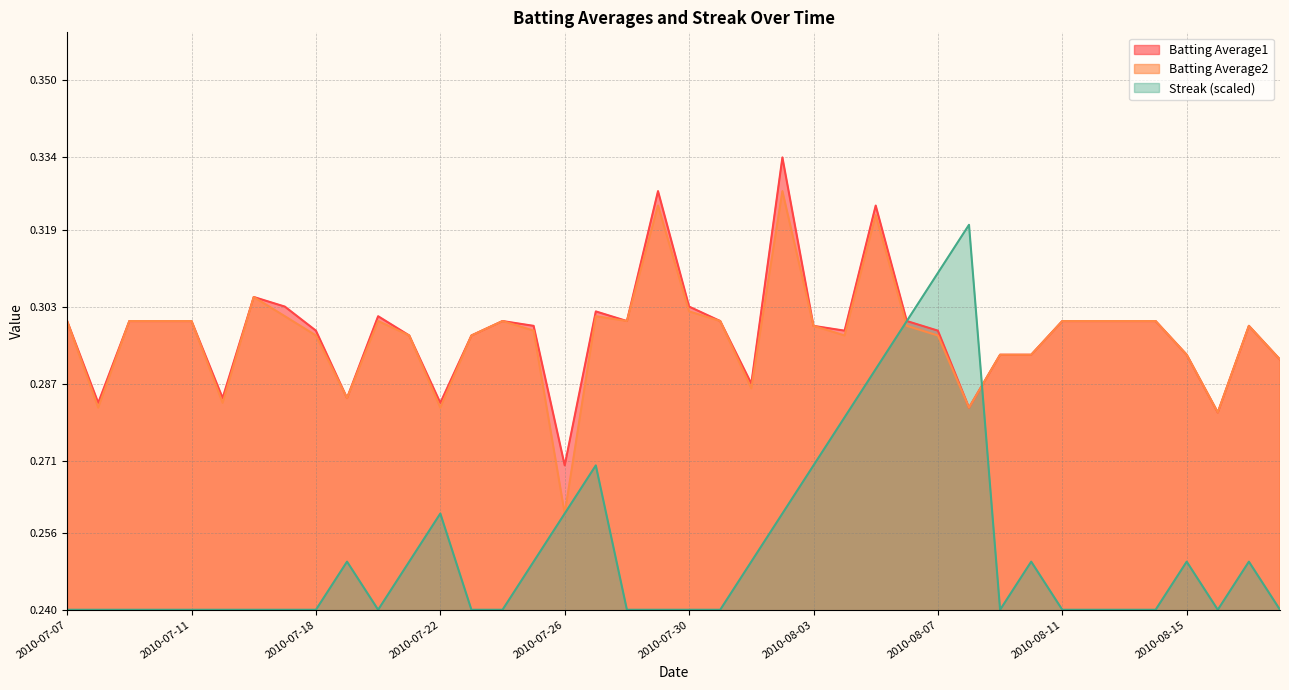

What are all the series names shown in the legend?

Batting Average1, Batting Average2, Streak (scaled)